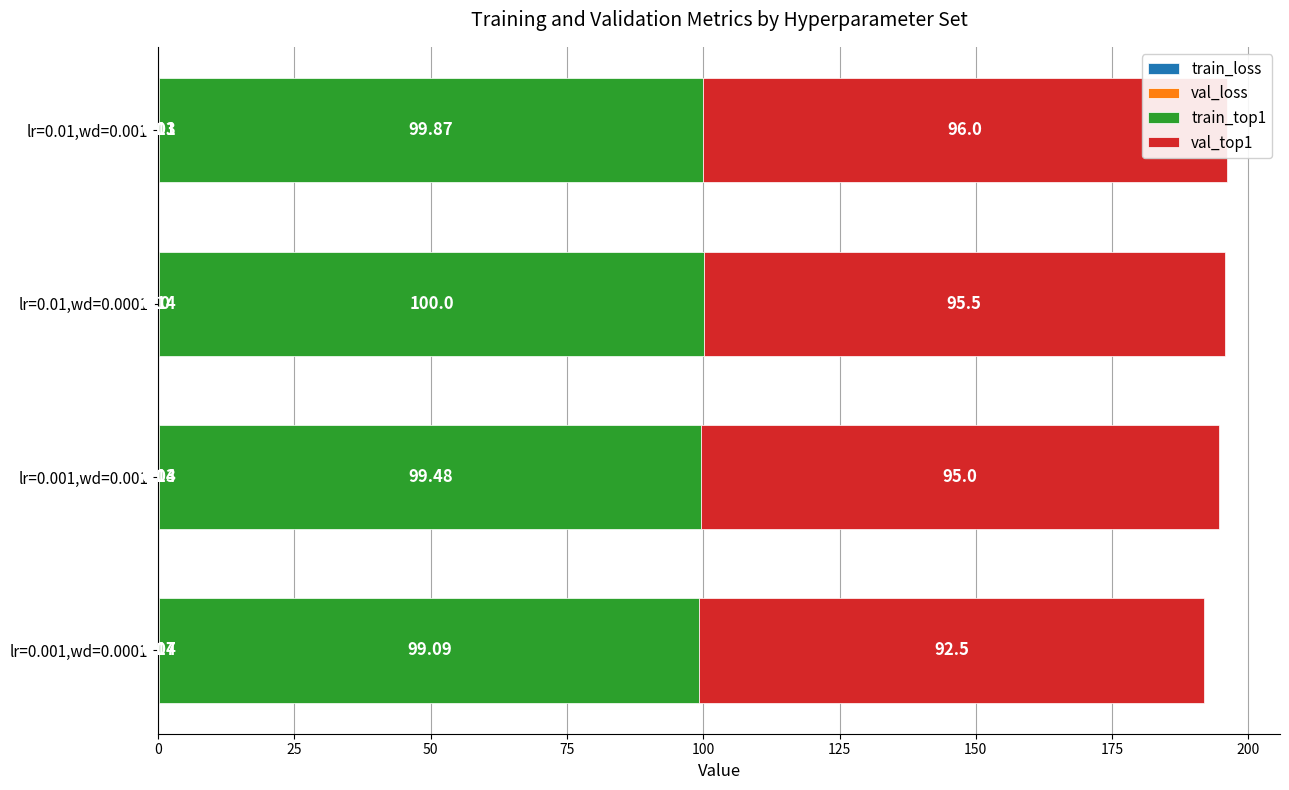

The train_top1 series shows 151.3 at lr=0.001,wd=0.0001. True or false?

False